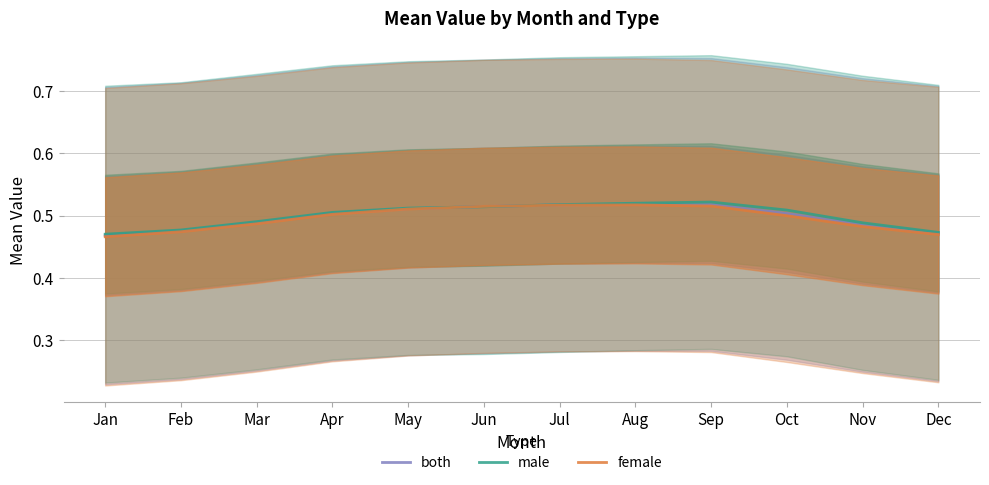

Reading right to left, what are all the values shown in this chart?

both: Dec=0.5	Nov=0.5	Oct=0.5	Sep=0.5	Aug=0.5	Jul=0.5	Jun=0.5	May=0.5	Apr=0.5	Mar=0.5	Feb=0.5	Jan=0.5
male: Dec=0.5	Nov=0.5	Oct=0.5	Sep=0.5	Aug=0.5	Jul=0.5	Jun=0.5	May=0.5	Apr=0.5	Mar=0.5	Feb=0.5	Jan=0.5
female: Dec=0.5	Nov=0.5	Oct=0.5	Sep=0.5	Aug=0.5	Jul=0.5	Jun=0.5	May=0.5	Apr=0.5	Mar=0.5	Feb=0.5	Jan=0.5